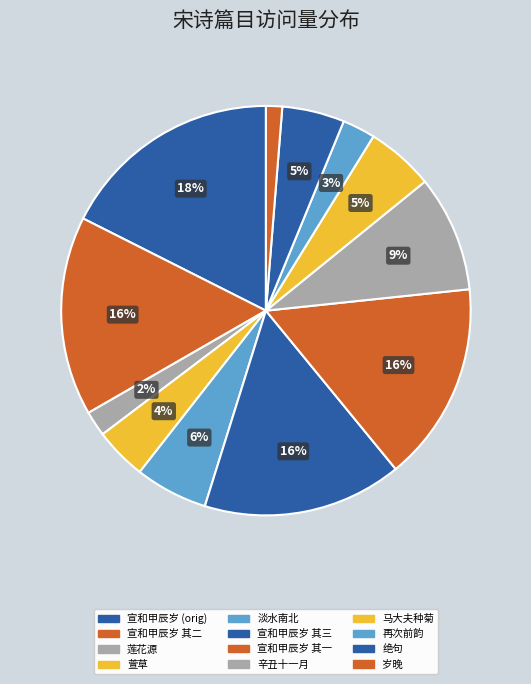

Count the number of slices in the pie.

12